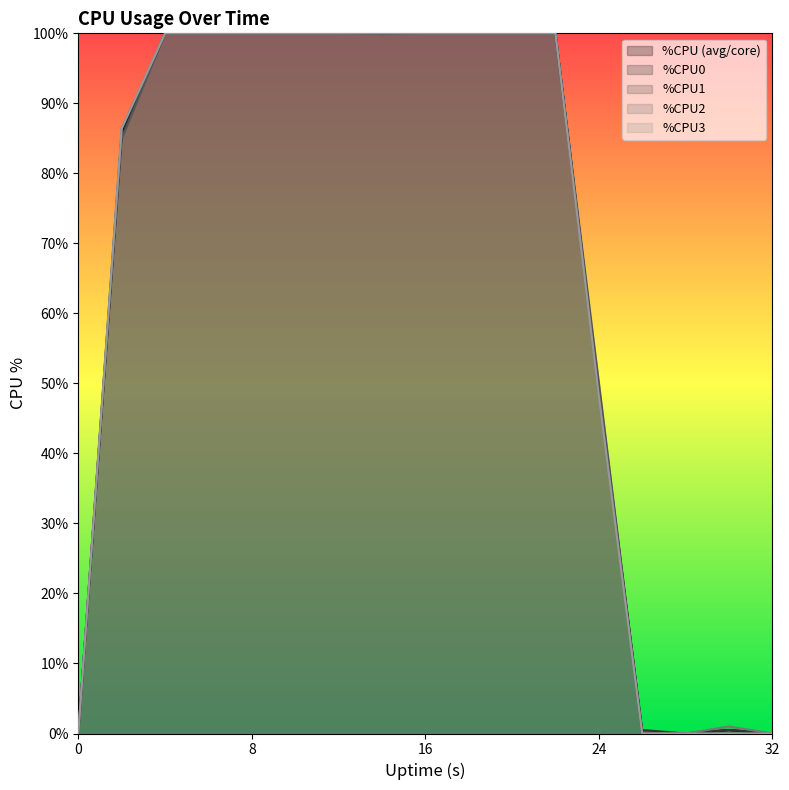

At which category does %CPU0 reach its first local valley?

14